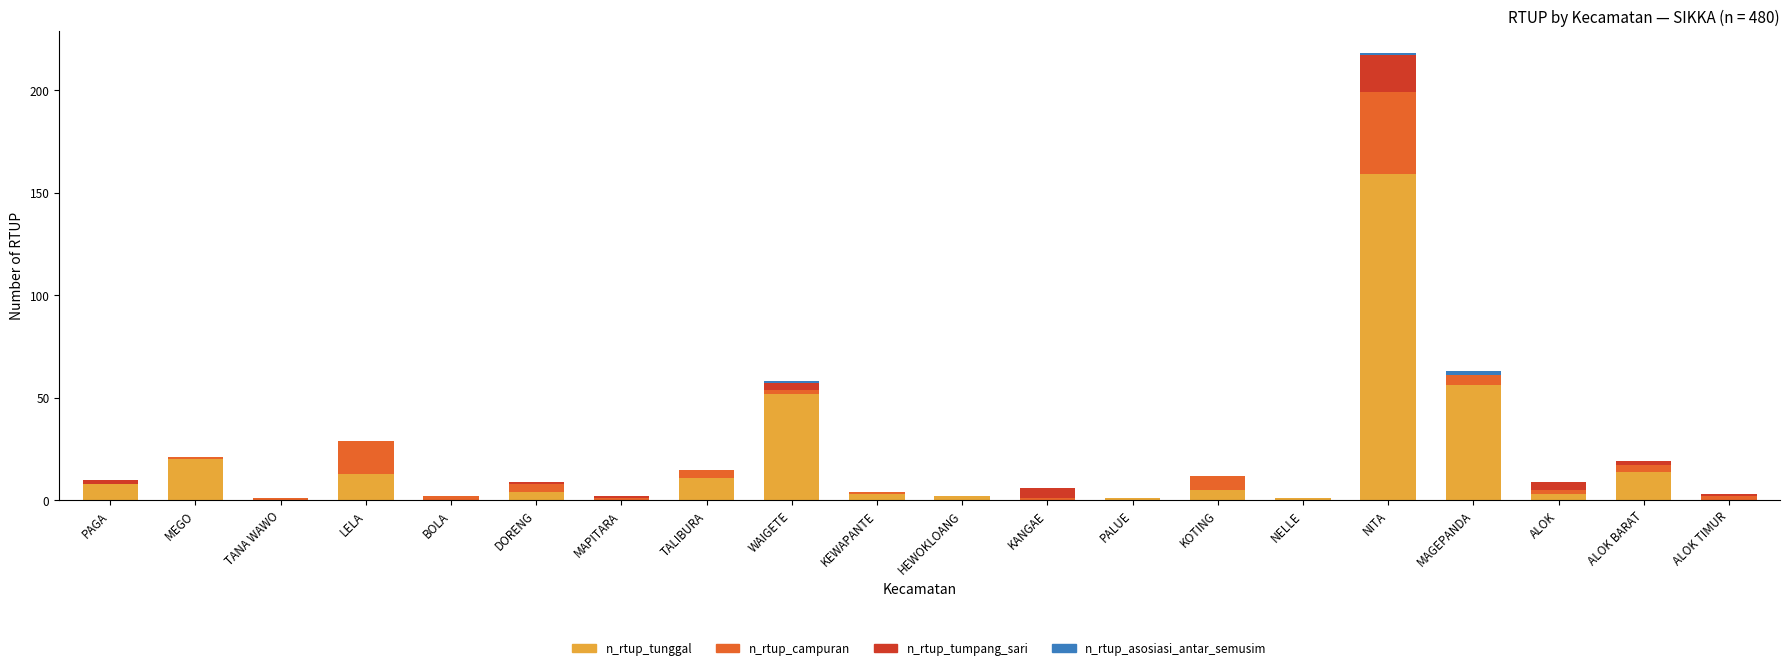

What is the maximum value for n_rtup_tunggal?

159